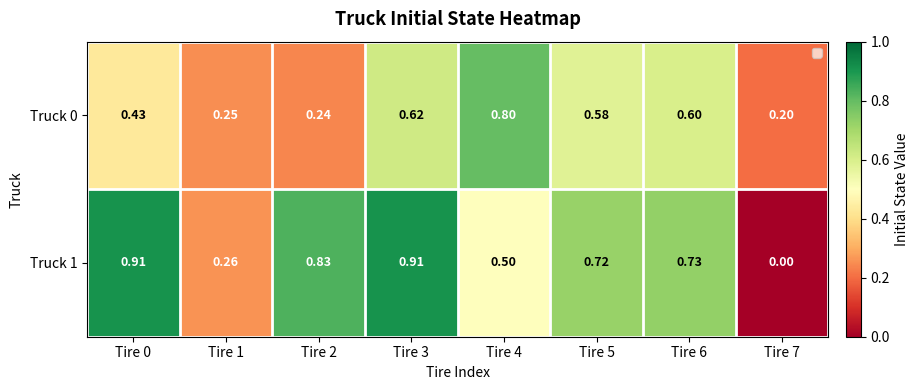

What is the total value across all series at Tire 1?

0.5